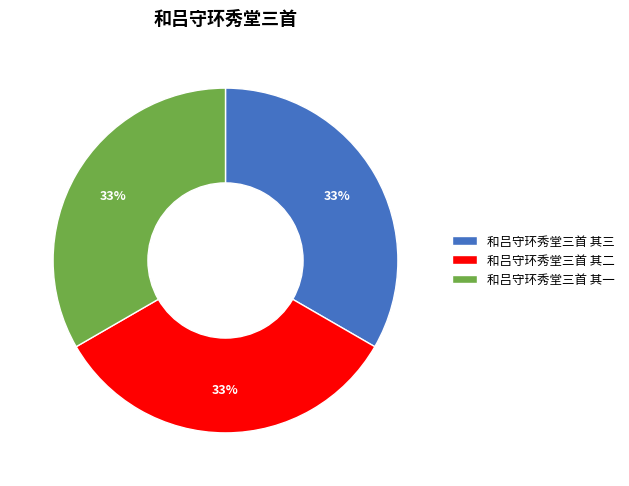

Is there any slice that represents more than half of the pie?

No